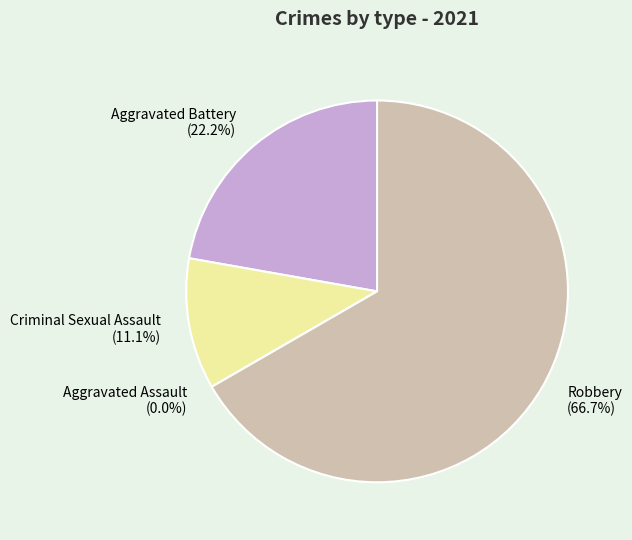

To the nearest percent, what is the difference between the largest and smallest slice percentages?

67%